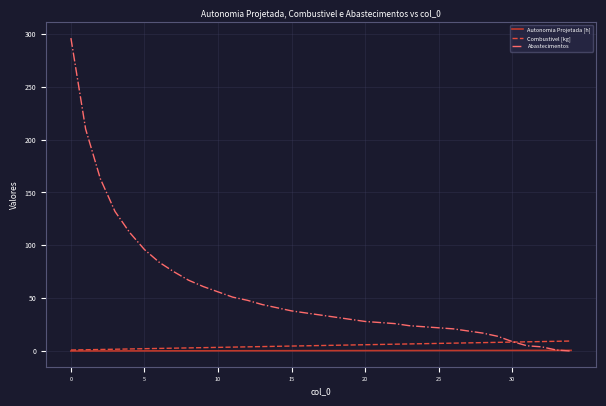

Which series has the largest total across all categories?

Abastecimentos